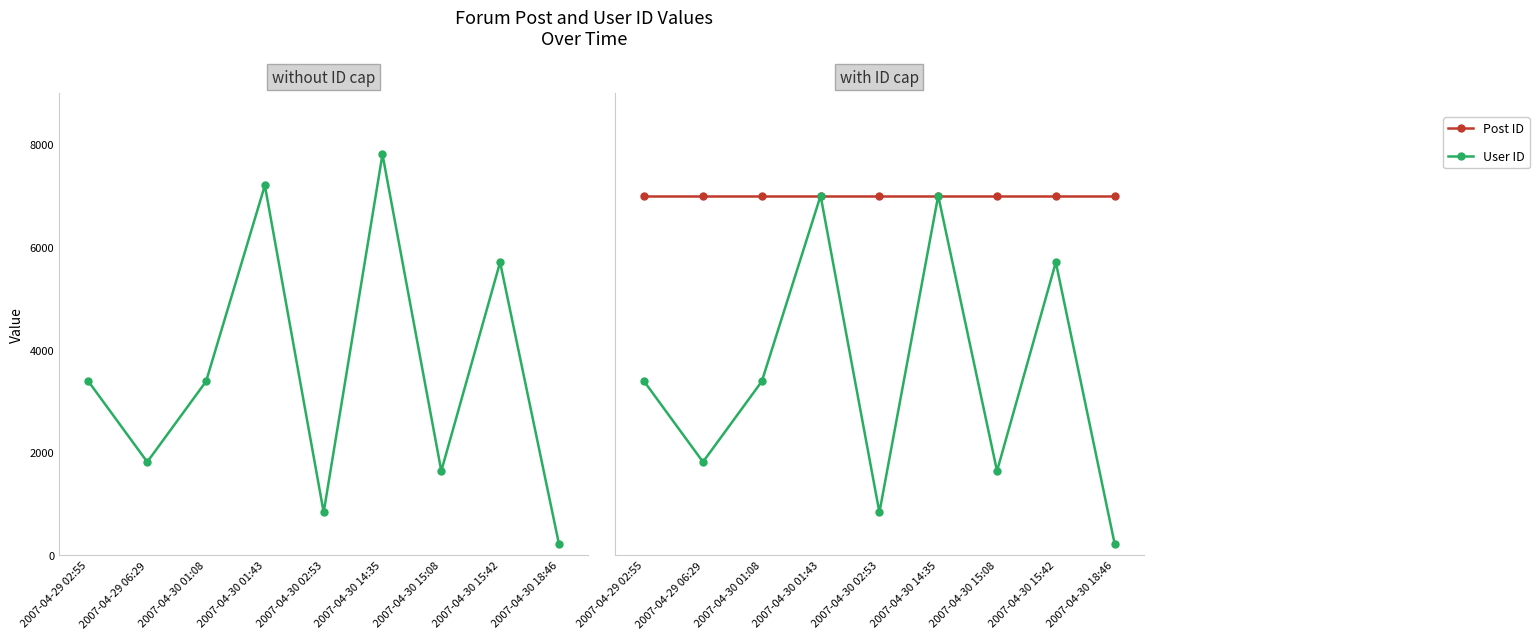

Reading left to right, transcribe all the data shown in this chart.

Post ID: 2007-04-29 02:55=7000	2007-04-29 06:29=7000	2007-04-30 01:08=7000	2007-04-30 01:43=7000	2007-04-30 02:53=7000	2007-04-30 14:35=7000	2007-04-30 15:08=7000	2007-04-30 15:42=7000	2007-04-30 18:46=7000
User ID: 2007-04-29 02:55=3382	2007-04-29 06:29=1813	2007-04-30 01:08=3382	2007-04-30 01:43=7000	2007-04-30 02:53=831	2007-04-30 14:35=7000	2007-04-30 15:08=1637	2007-04-30 15:42=5703	2007-04-30 18:46=220